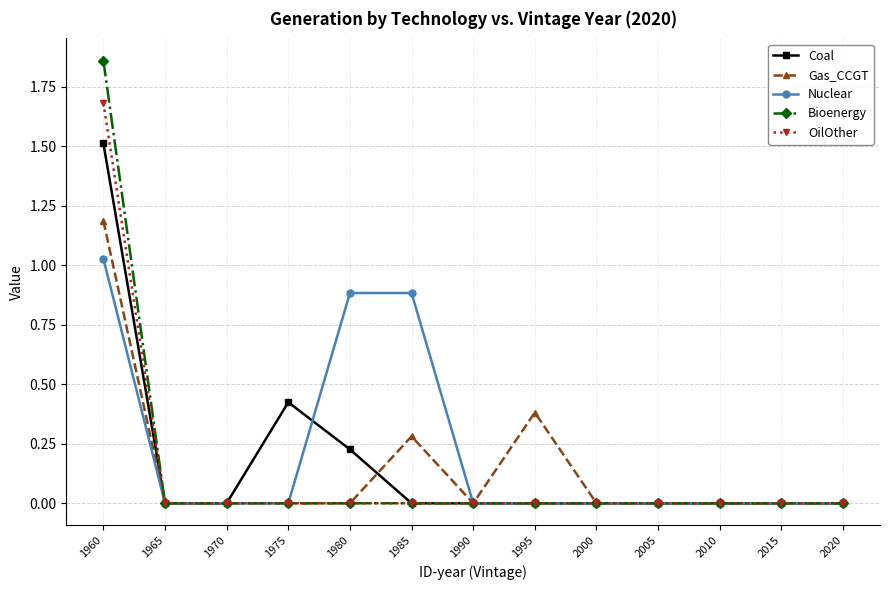

List the series in order of their peak value, highest first.

Bioenergy, OilOther, Coal, Gas_CCGT, Nuclear